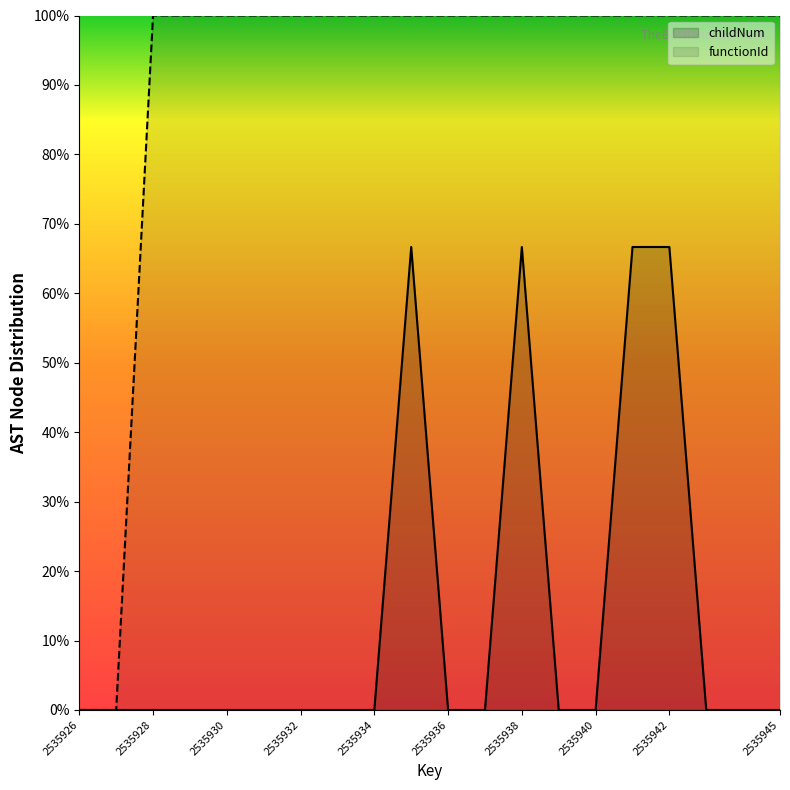

Between 12 and 16, which series saw the biggest shift?

childNum